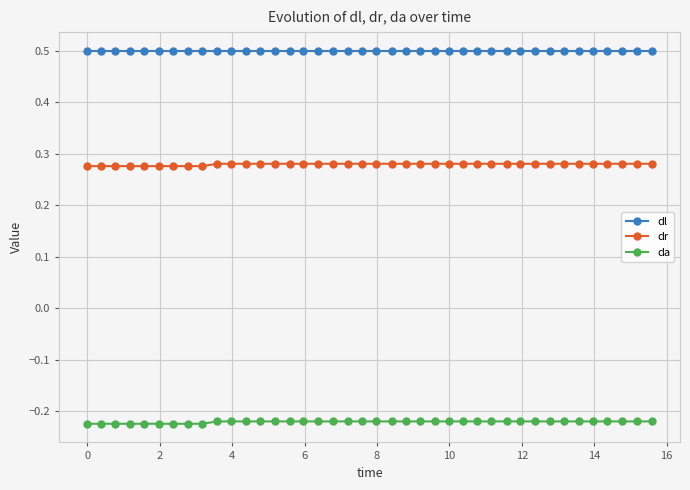

At how many categories does at least one series exceed 0?

40